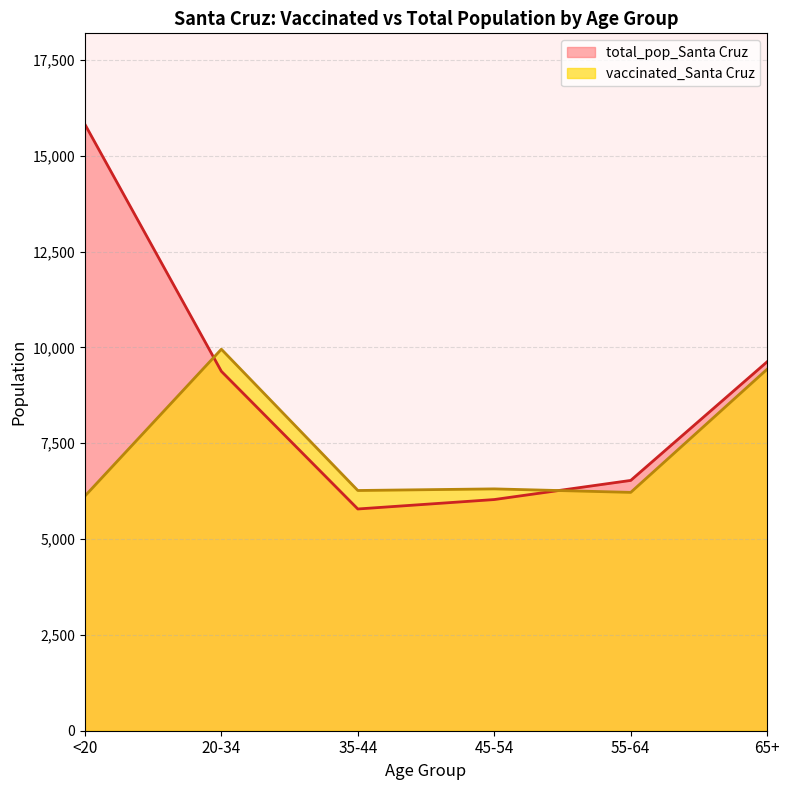

How many lines are shown in the chart?

2